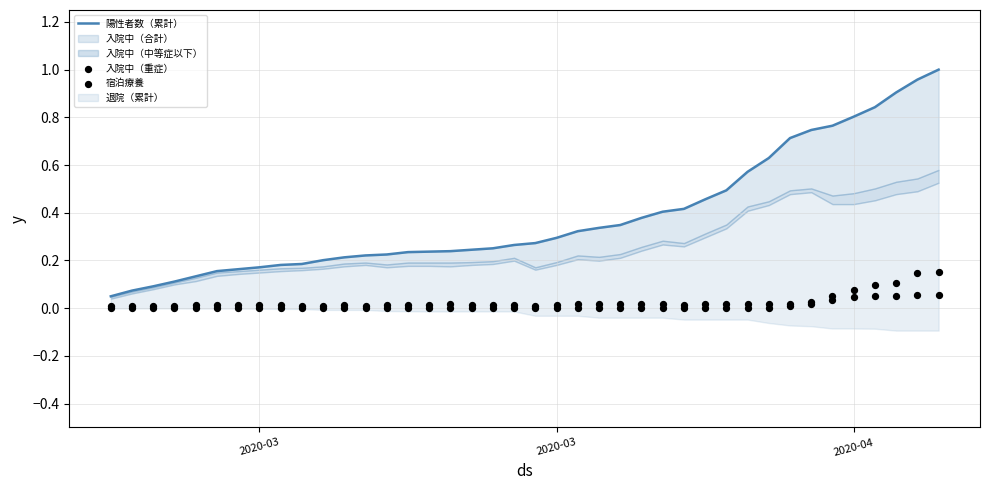

At how many categories does at least one series exceed 0?

40